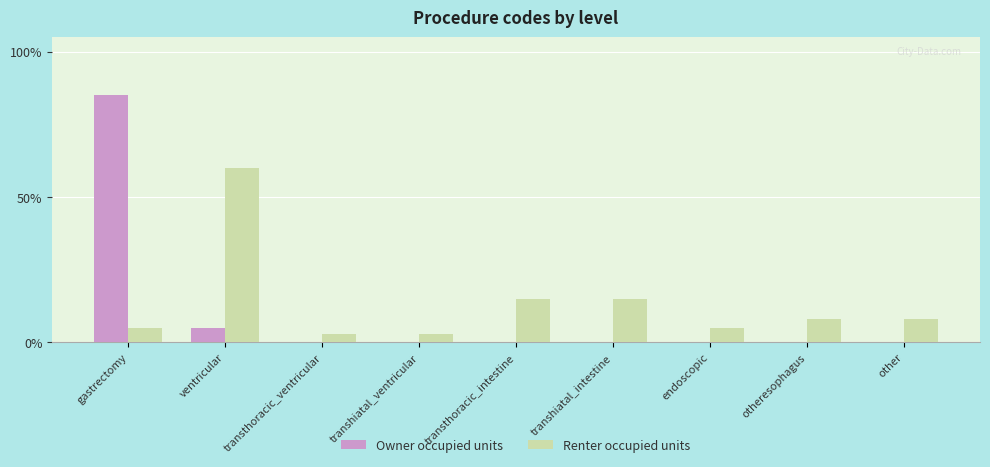

At which label is Owner occupied units closest to 42?

ventricular